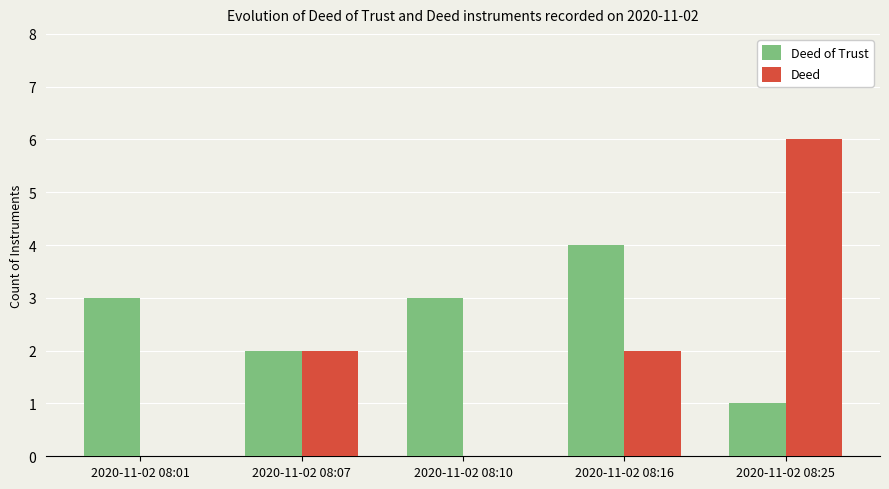

What is the sum of all Deed values?

10